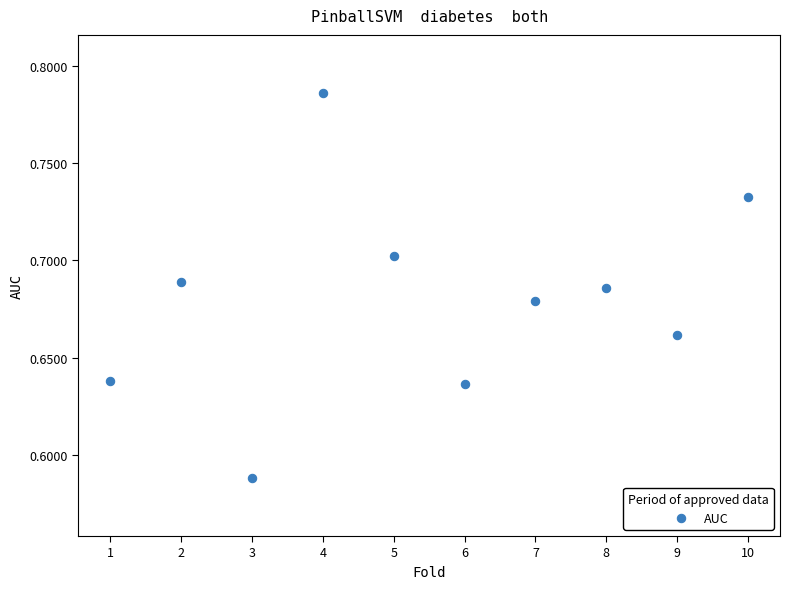

Count the number of points in this scatter plot.

10